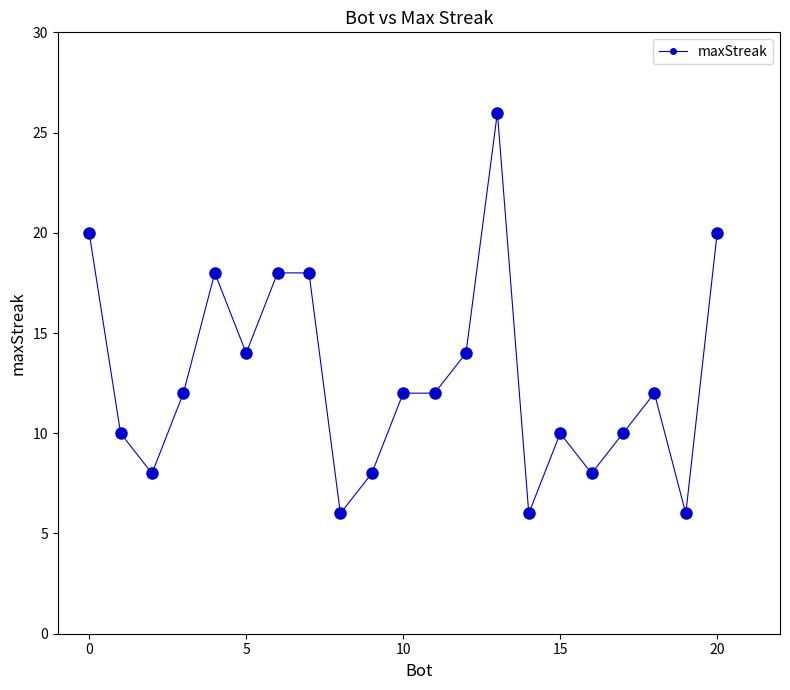

What is the value of the 19th point from the left?

12